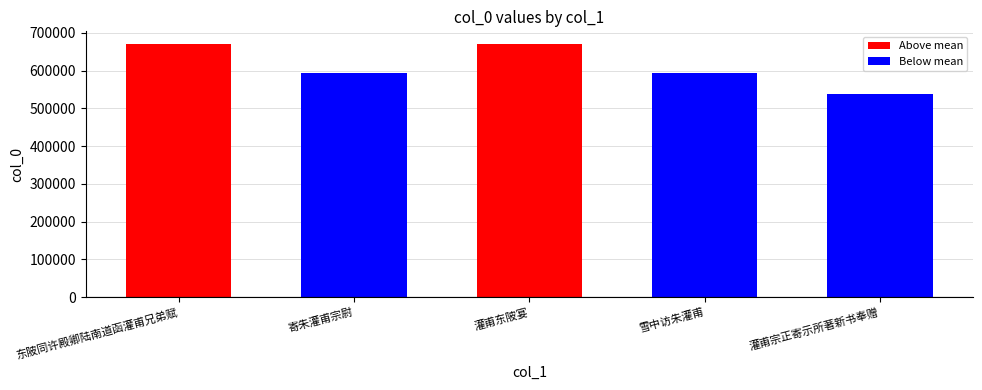

What is the value of the 5th bar from the left?

539175